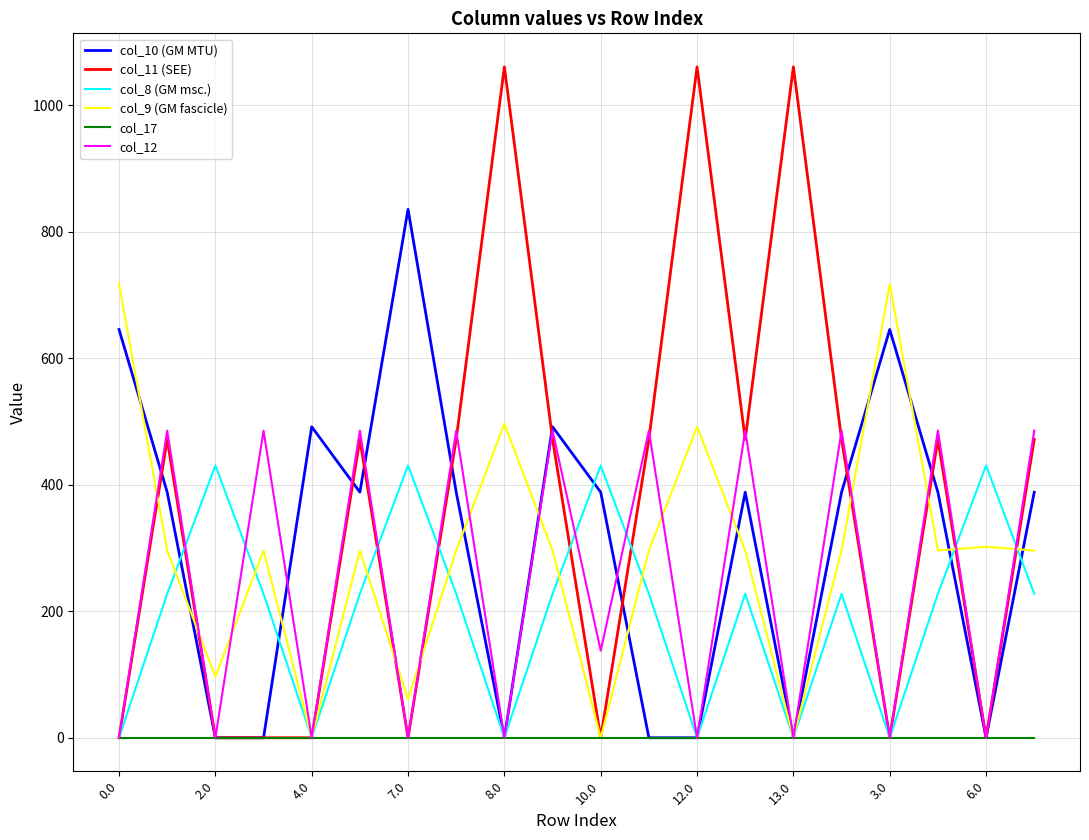

True or false: col_10 (GM MTU) has more than 0 points higher than both neighbors.

True